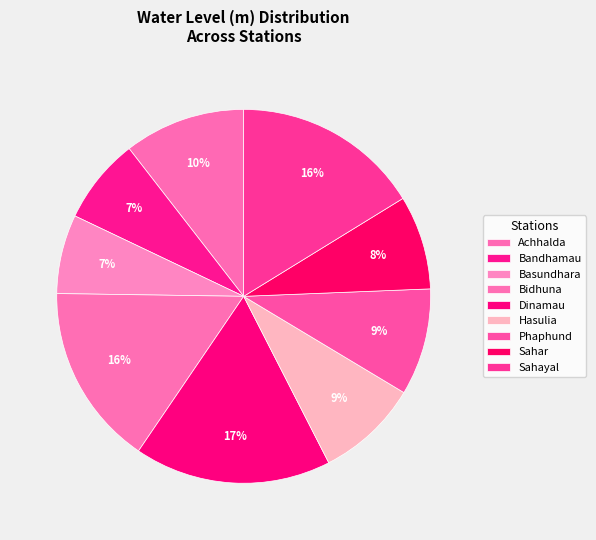

Rank the categories by value from highest to lowest.

Dinamau, Sahayal, Bidhuna, Achhalda, Phaphund, Hasulia, Sahar, Bandhamau, Basundhara